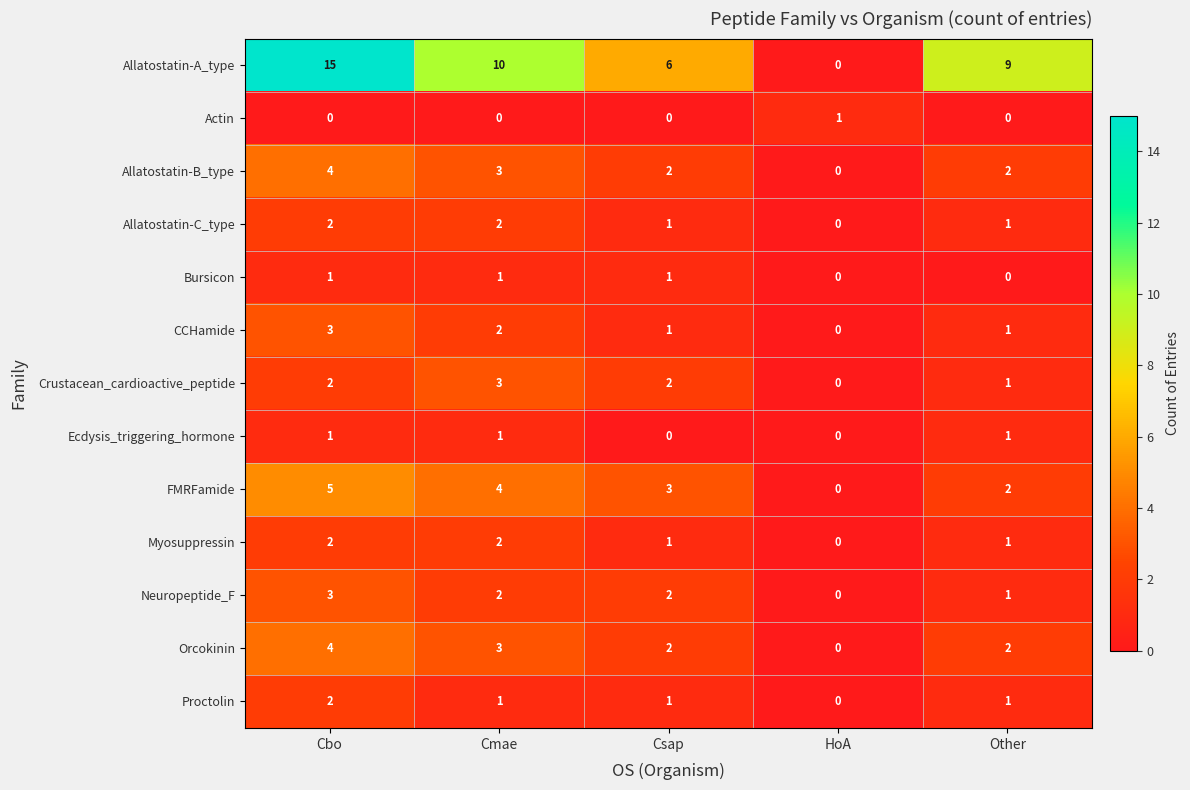

What is the sum of all Allatostatin-B_type values?

11